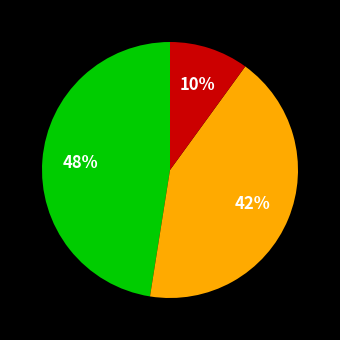

Is there any slice that represents more than half of the pie?

No